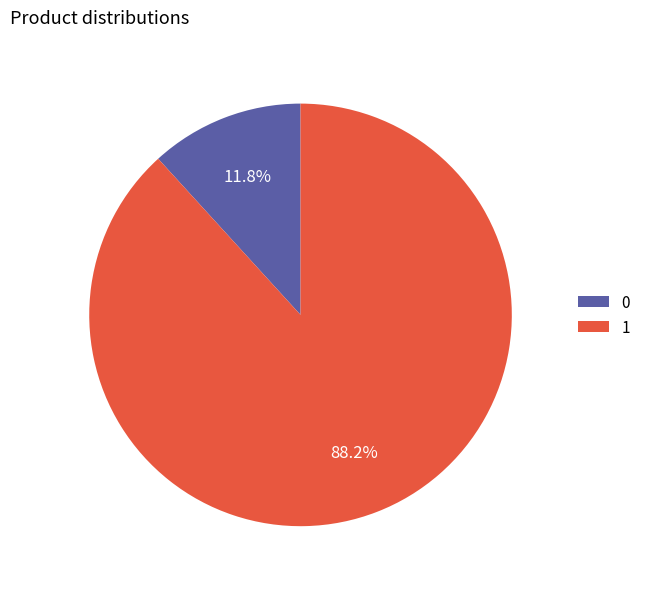

How many slices are in this pie chart?

2